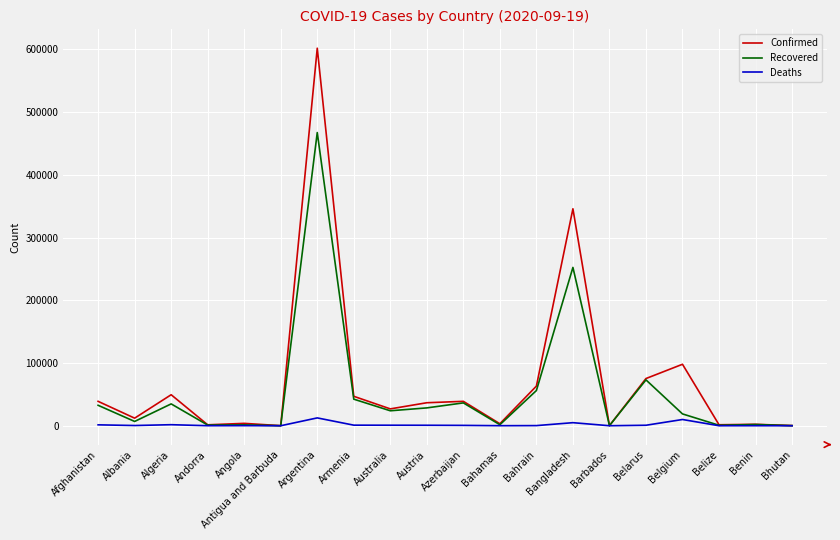

What position from the left is Albania?

2